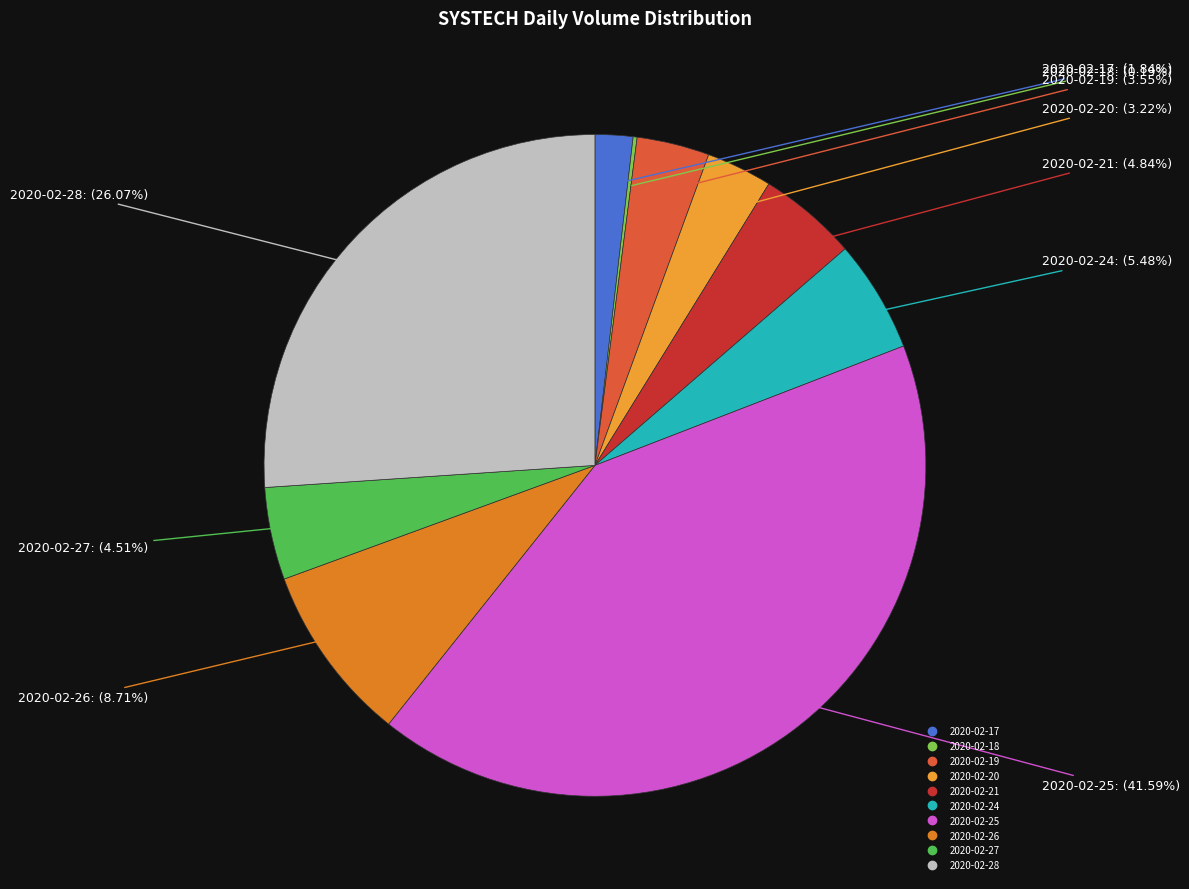

To the nearest percent, what is the difference between the largest and smallest slice percentages?

41%